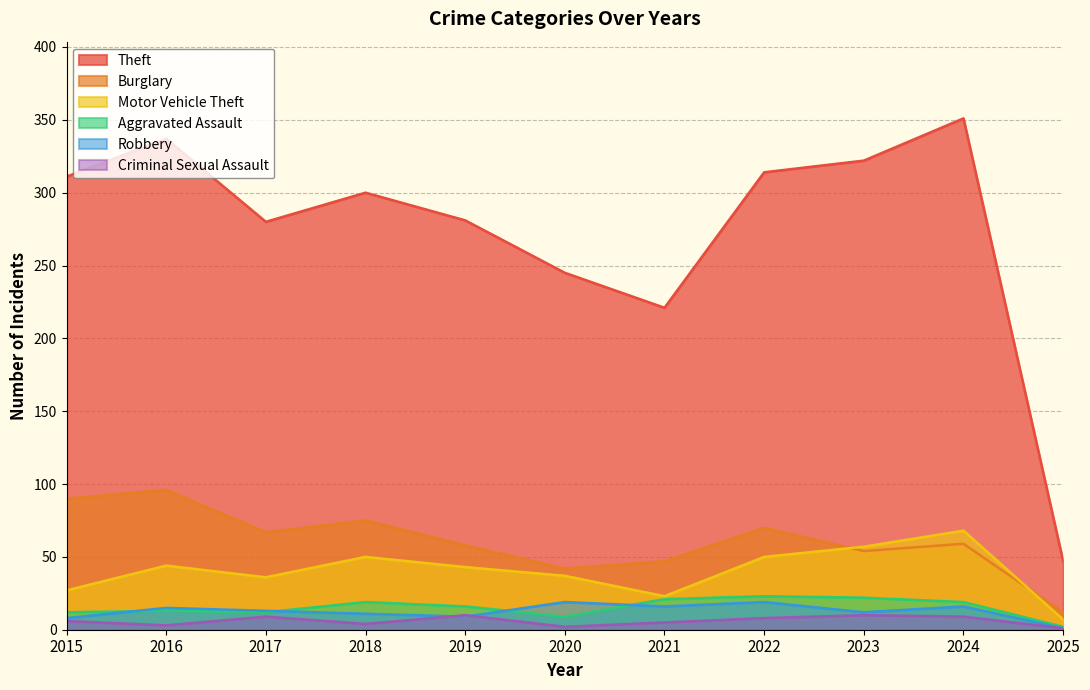

What is the sum of the Theft values at 2024 and 2020?

596